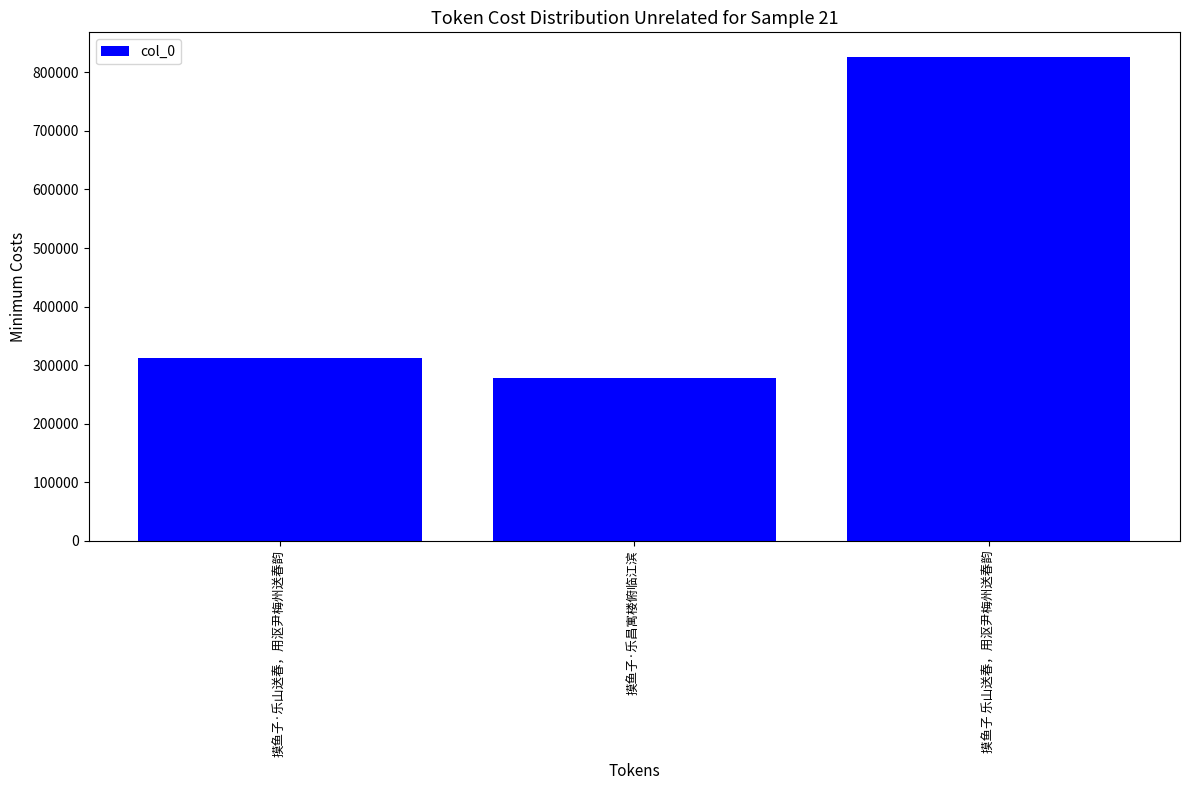

How many data points are less than 311480?

1